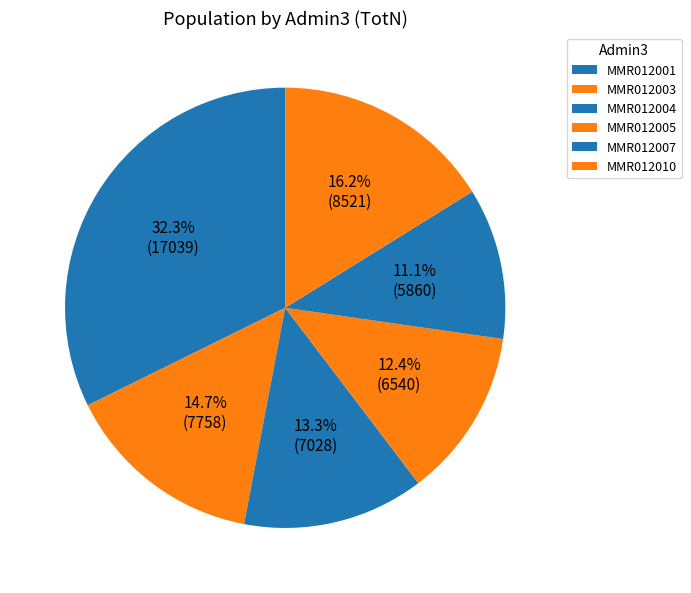

Does MMR012007 represent more than half of the total?

No